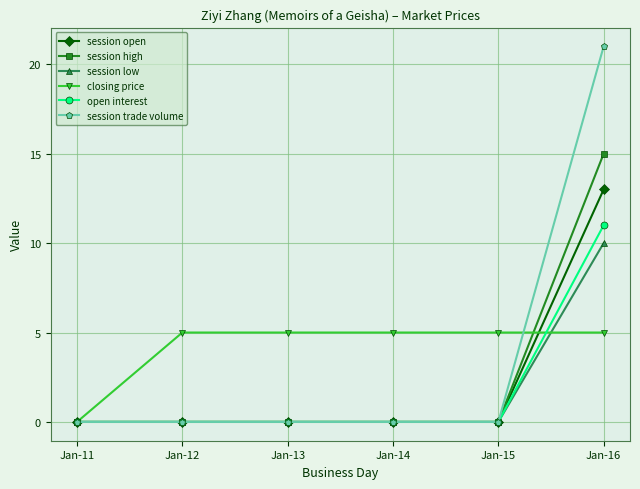

Is the value of closing price at Jan-14 greater than the value of session trade volume at Jan-15?

Yes